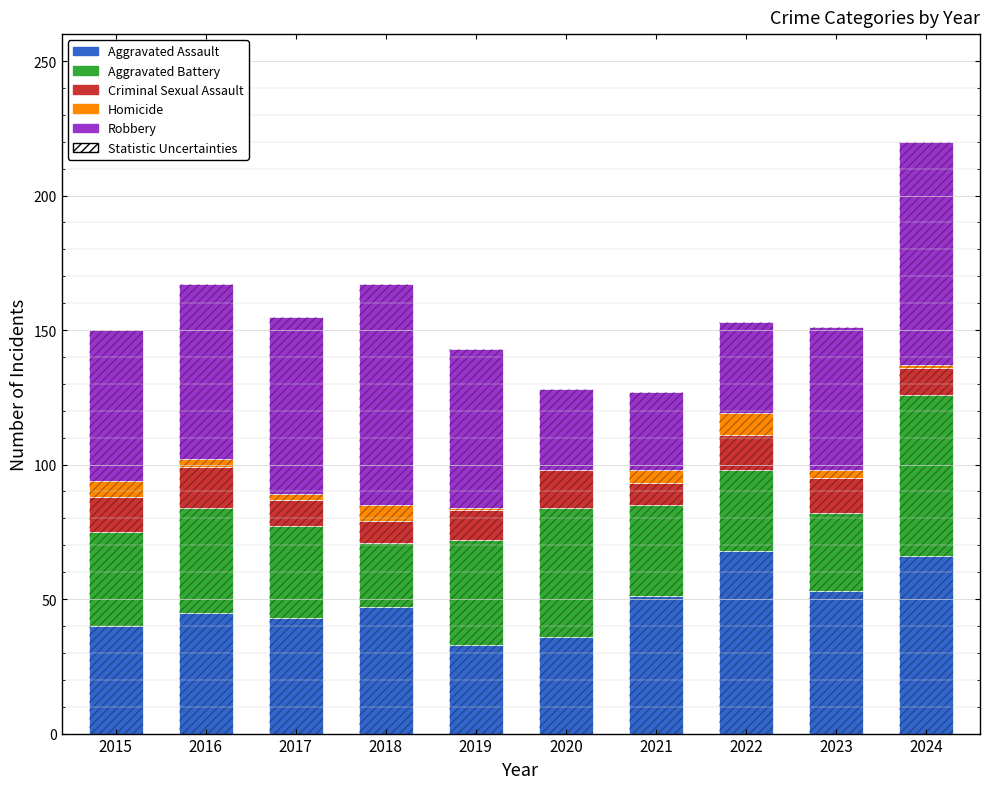

How many groups of bars are there?

10